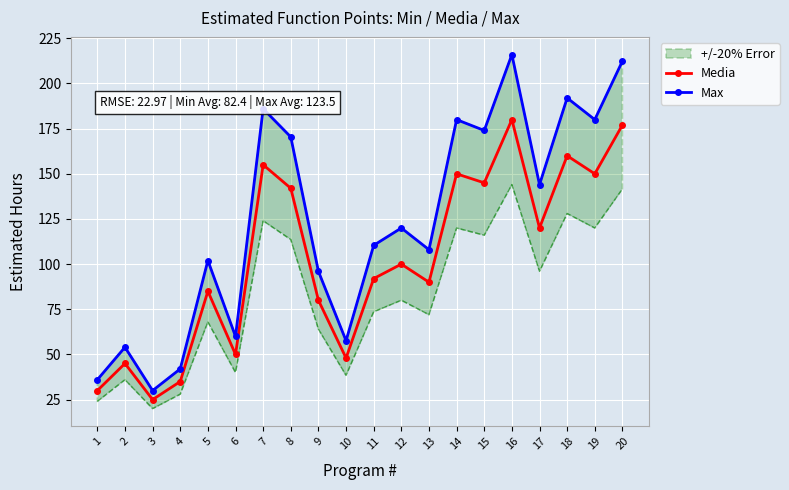

True or false: Media and Max cross at least once.

False